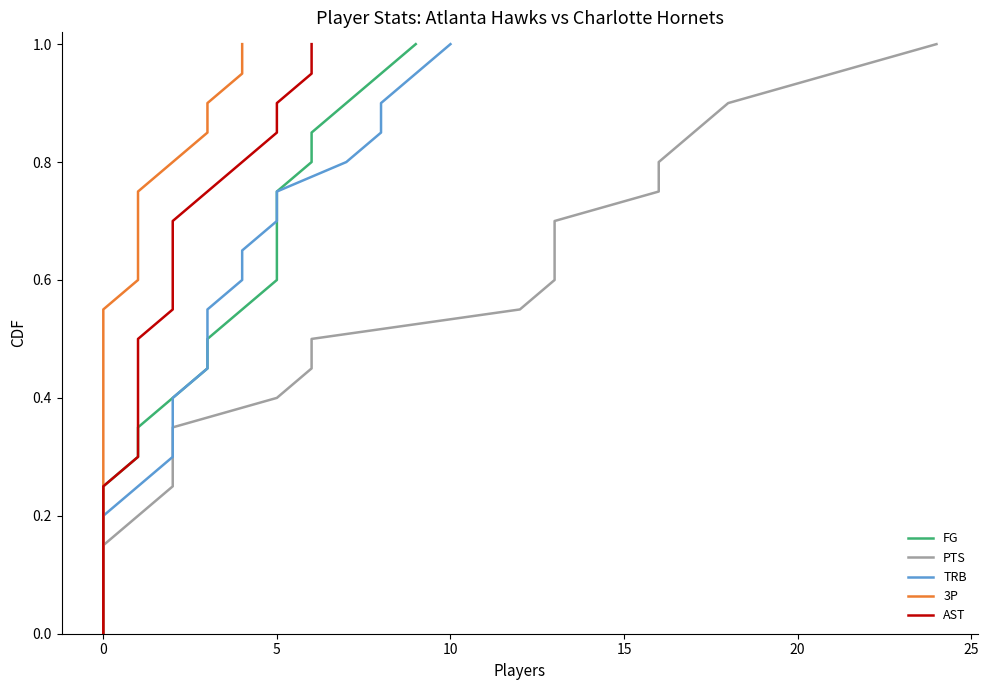

What is the label of the 6th point from the left?

20